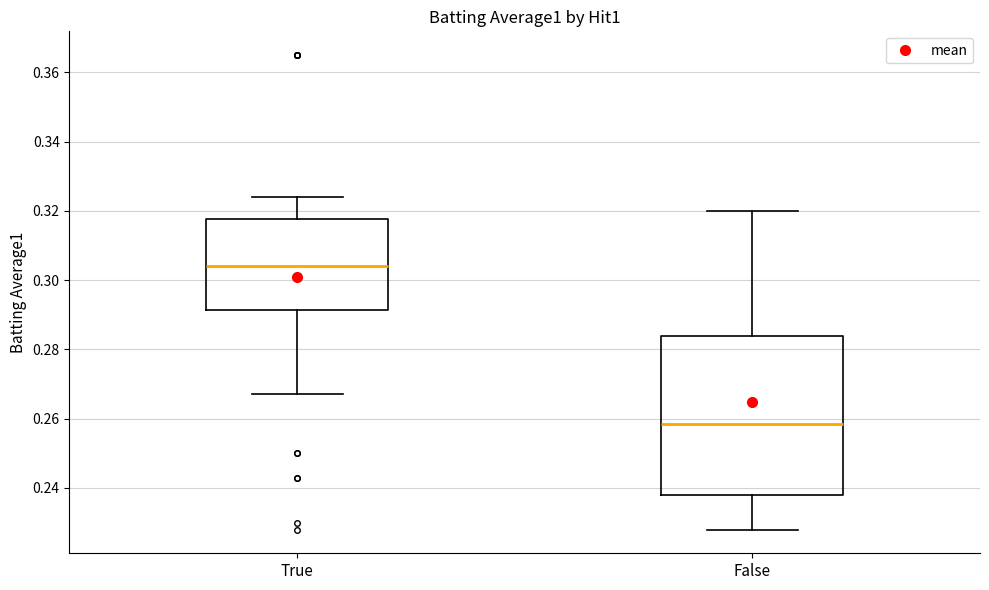

Reading left to right, read every box against the y-axis: the position of its median line, the range the box covers, and the ends of its whiskers. The values are not printed on the chart, so give them approximately, as read against the axis.

True: median 0.304, box 0.292 to 0.318, whiskers 0.268 to 0.324
False: median 0.258, box 0.238 to 0.284, whiskers 0.228 to 0.320